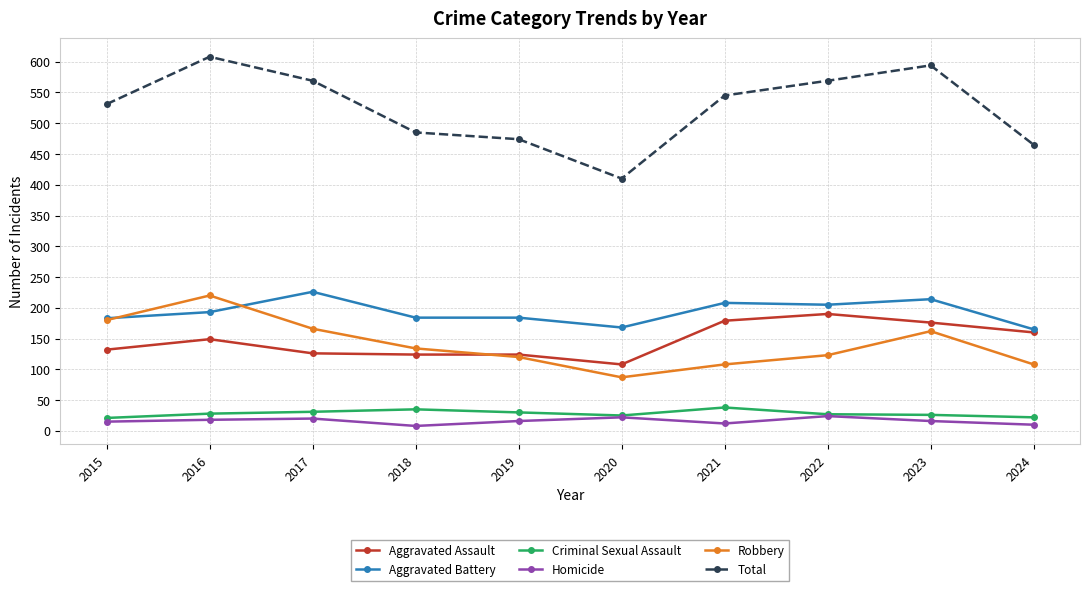

Which category has the lowest value in the Aggravated Assault series?

2020